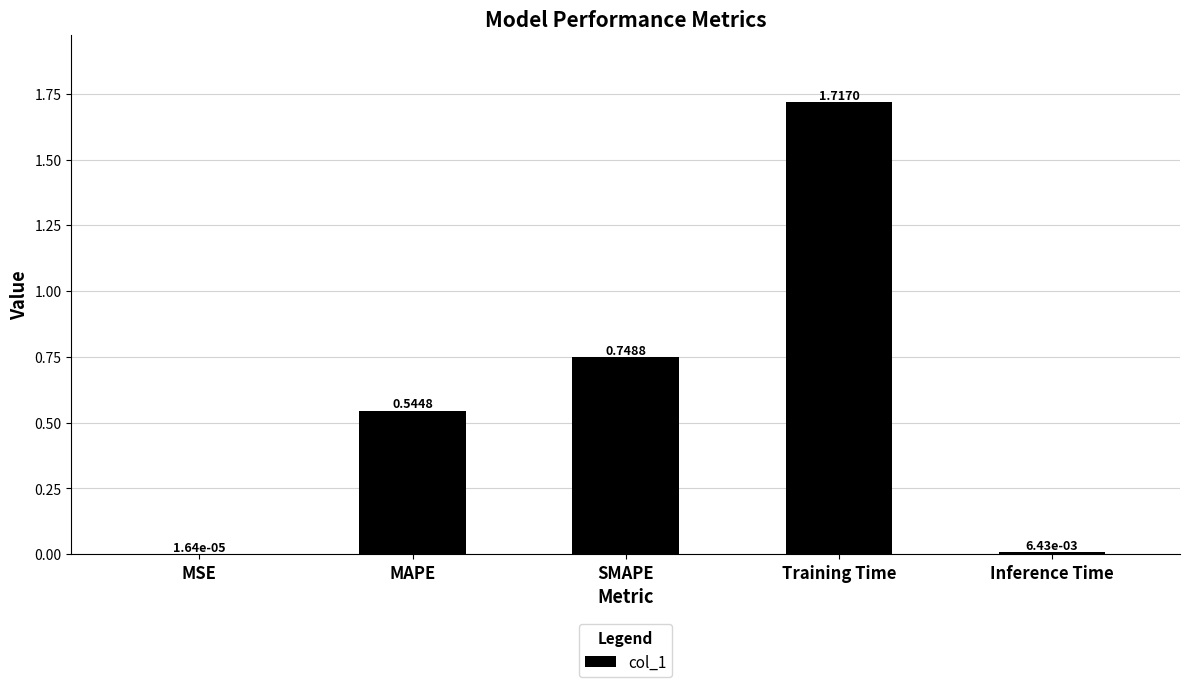

Where is the data nearest to the value 0?

MSE